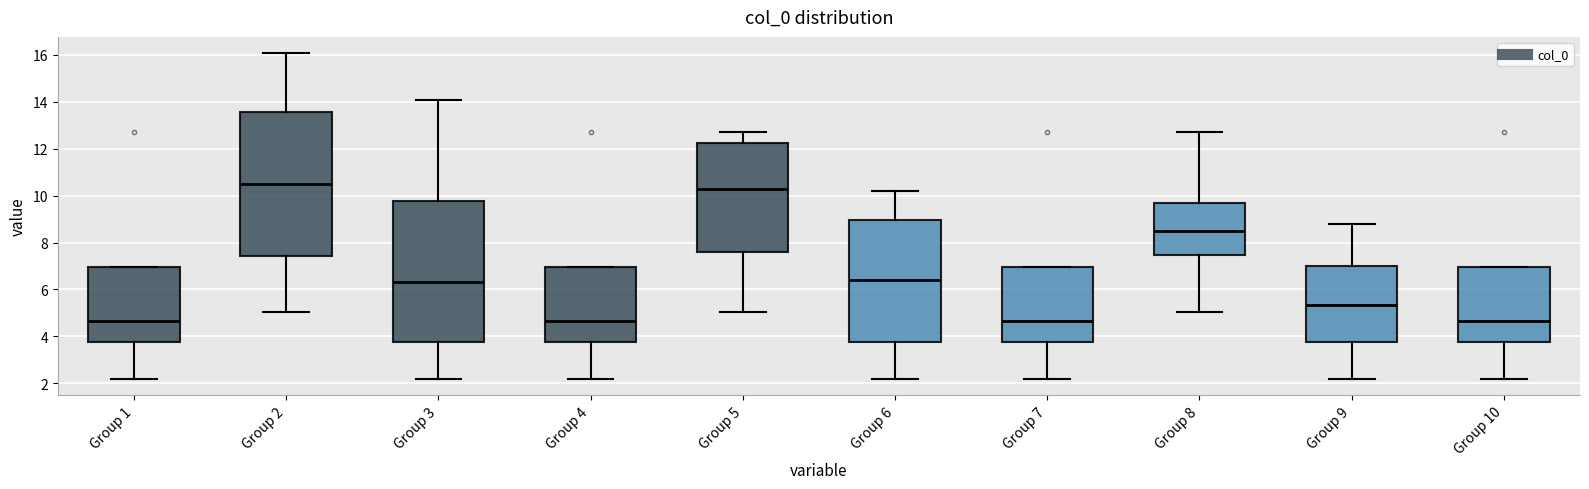

Reading left to right, read every box against the y-axis: the position of its median line, the range the box covers, and the ends of its whiskers. The values are not printed on the chart, so give them approximately, as read against the axis.

Group 1: median 4.6, box 3.8 to 7.0, whiskers 2.2 to 7.0
Group 2: median 10.4, box 7.4 to 13.6, whiskers 5.0 to 16.0
Group 3: median 6.4, box 3.8 to 9.8, whiskers 2.2 to 14.0
Group 4: median 4.6, box 3.8 to 7.0, whiskers 2.2 to 7.0
Group 5: median 10.2, box 7.6 to 12.2, whiskers 5.0 to 12.8
Group 6: median 6.4, box 3.8 to 9.0, whiskers 2.2 to 10.2
Group 7: median 4.6, box 3.8 to 7.0, whiskers 2.2 to 7.0
Group 8: median 8.4, box 7.4 to 9.6, whiskers 5.0 to 12.8
Group 9: median 5.4, box 3.8 to 7.0, whiskers 2.2 to 8.8
Group 10: median 4.6, box 3.8 to 7.0, whiskers 2.2 to 7.0